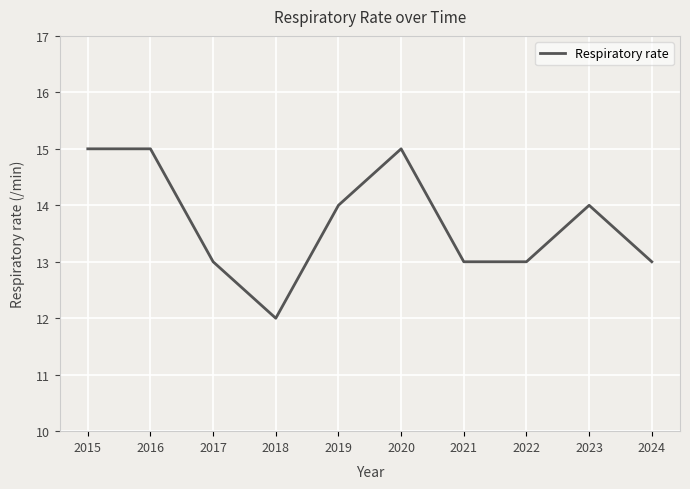

Reading right to left, list all the values displayed in this chart.

2024=13	2023=14	2022=13	2021=13	2020=15	2019=14	2018=12	2017=13	2016=15	2015=15